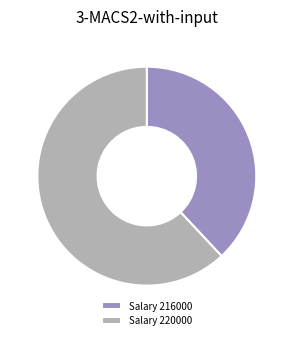

Which slice is the smallest?

Salary 216000